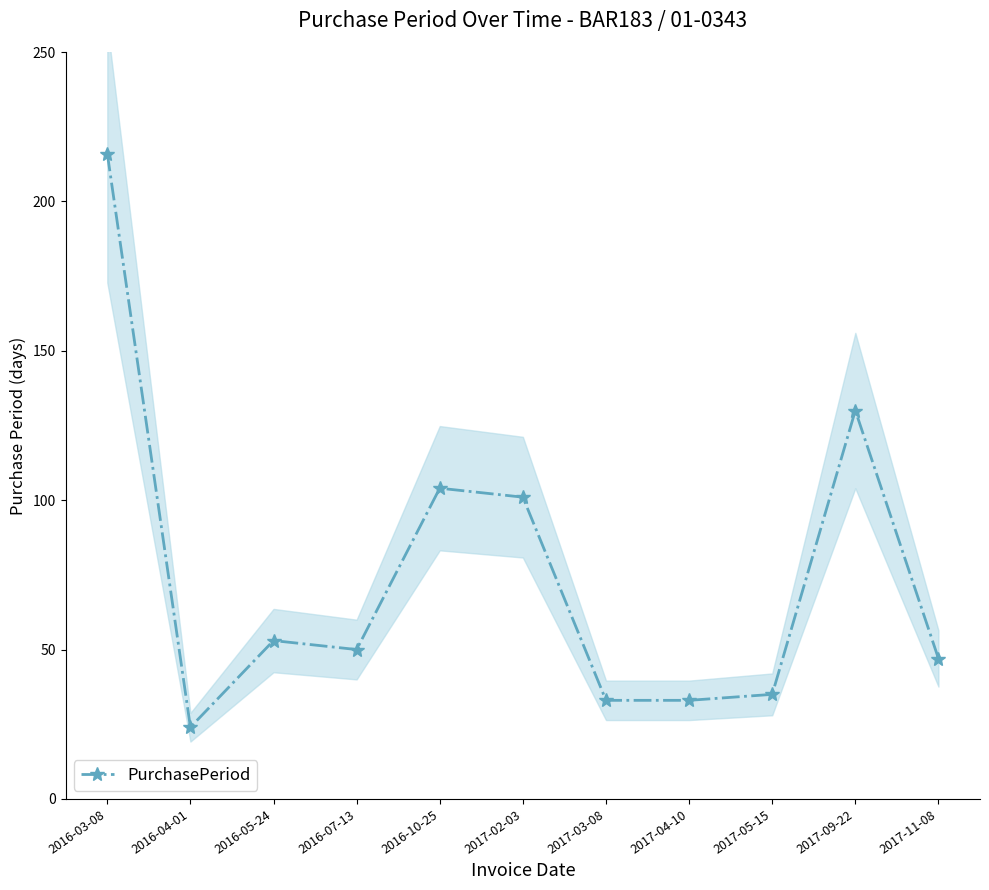

What is the average value?

75